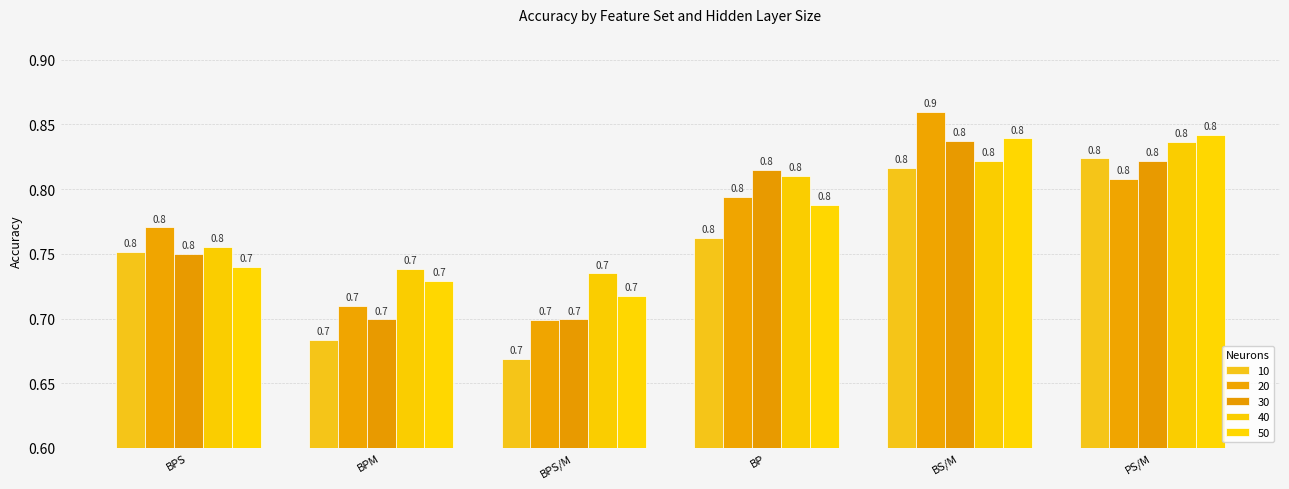

How many groups of bars are there?

6